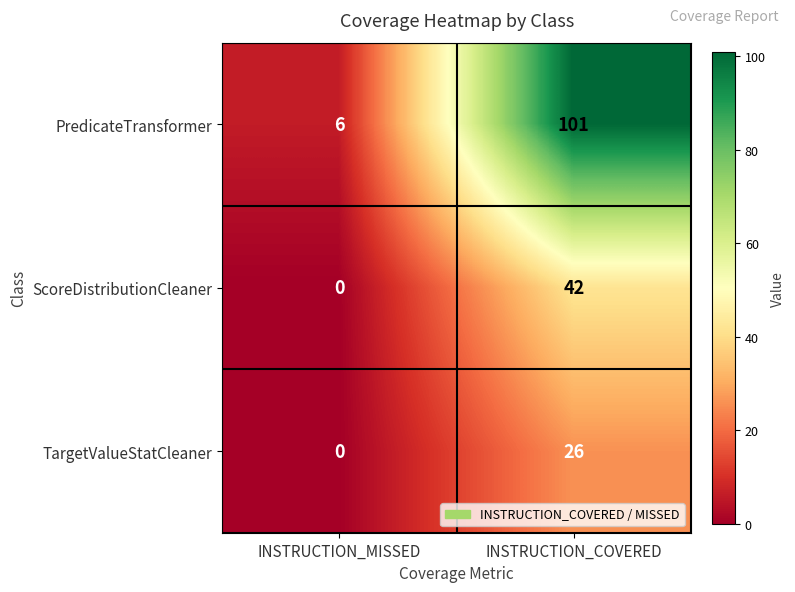

What is the difference between the highest and lowest values at INSTRUCTION_MISSED?

6